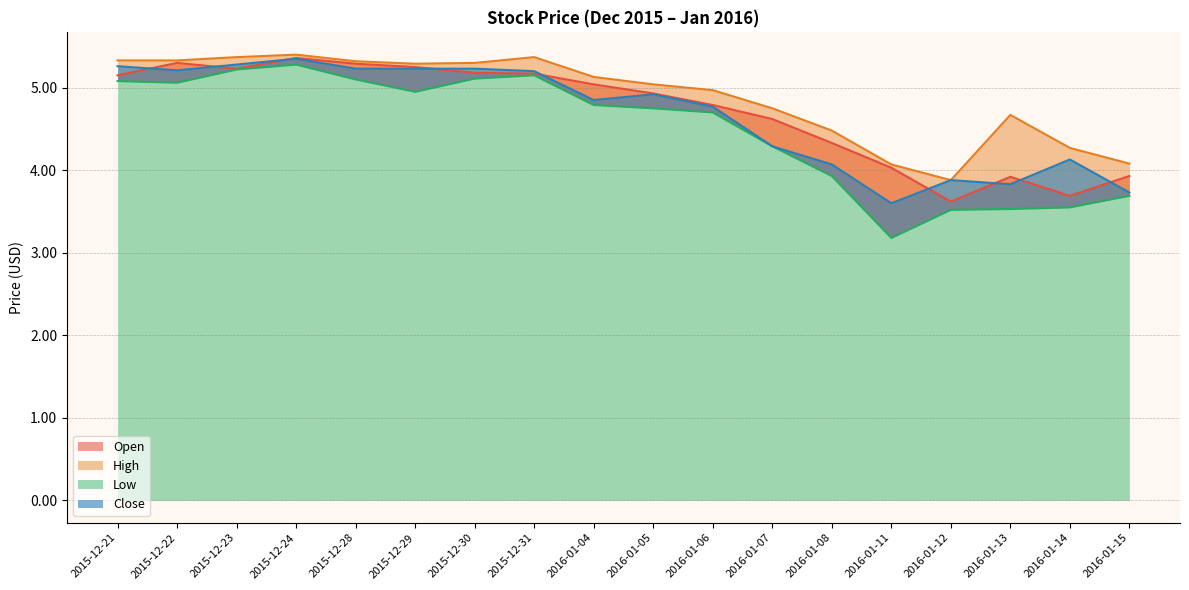

True or false: Low and Close intersect in this chart.

False